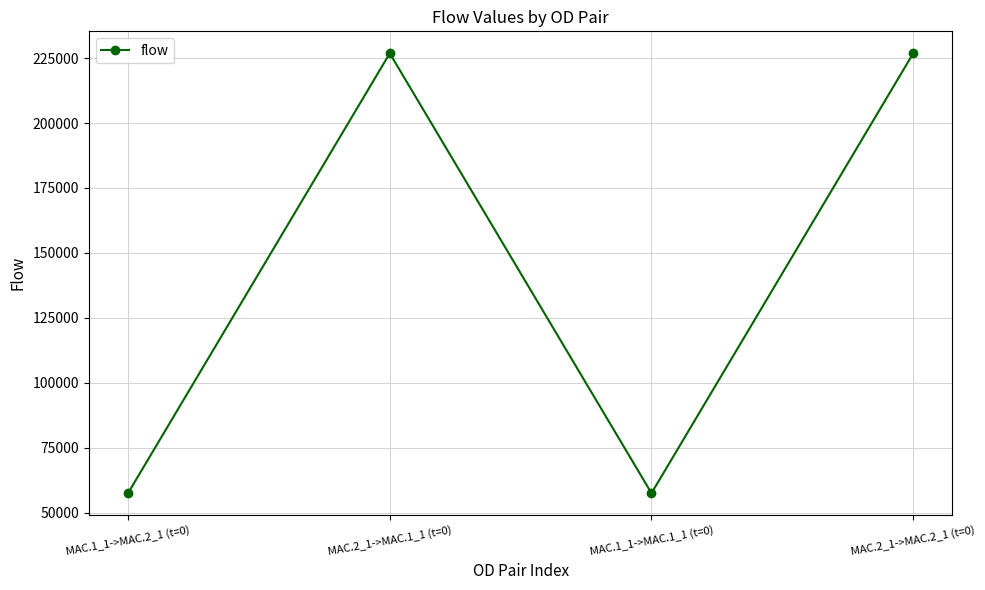

What is the label of the 4th point from the left?

MAC.2_1->MAC.2_1 (t=0)